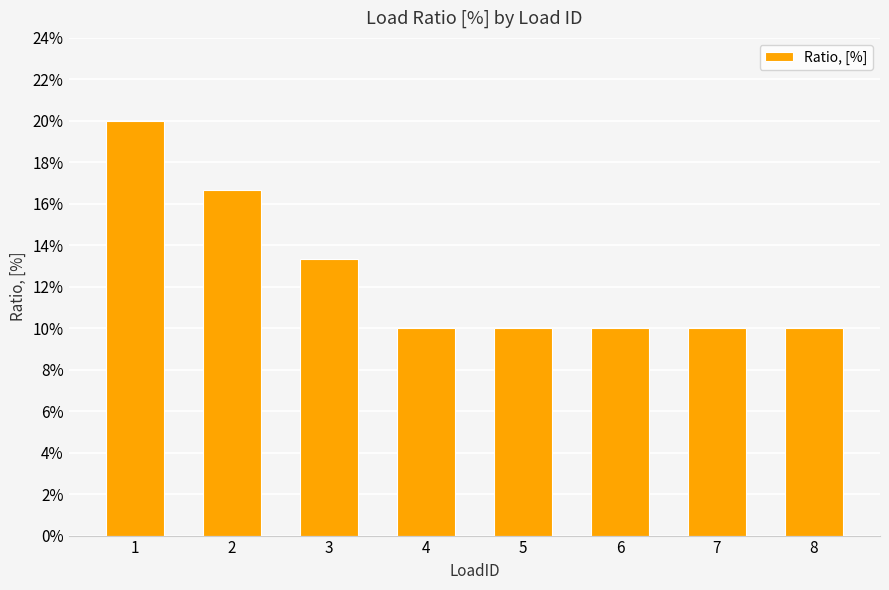

What is the change in value from 1 to 5?

-0.1